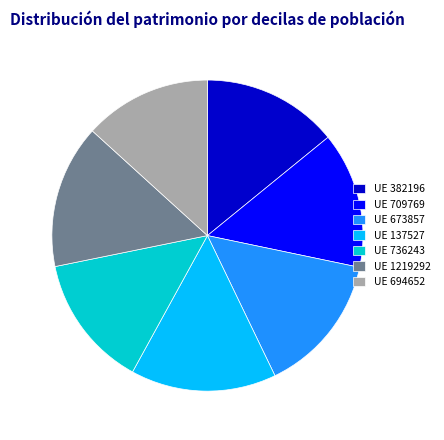

What is the ratio of the value at UE 736243 to the value at UE 709769?

1.0